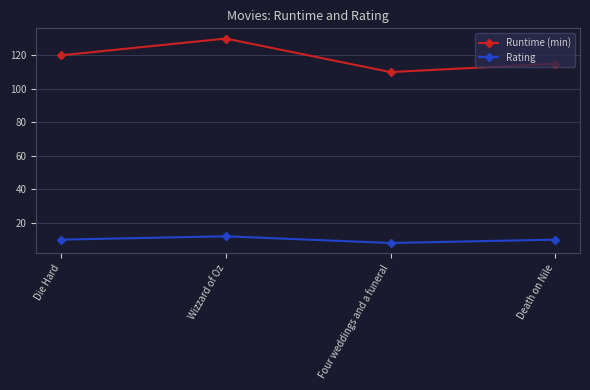

At which category does Rating reach its first local valley?

Four weddings and a funeral